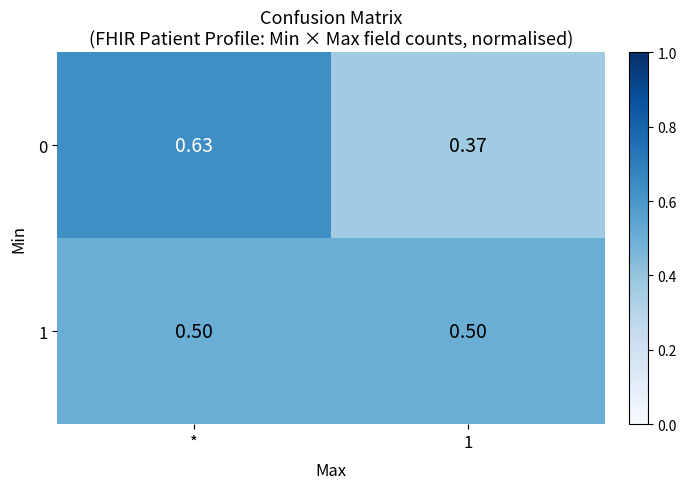

Which category has the highest value across all series?

*